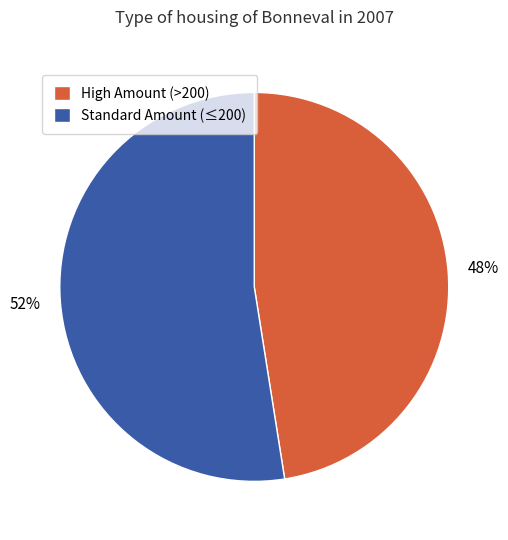

Which slice is the smallest?

High Amount (>200)